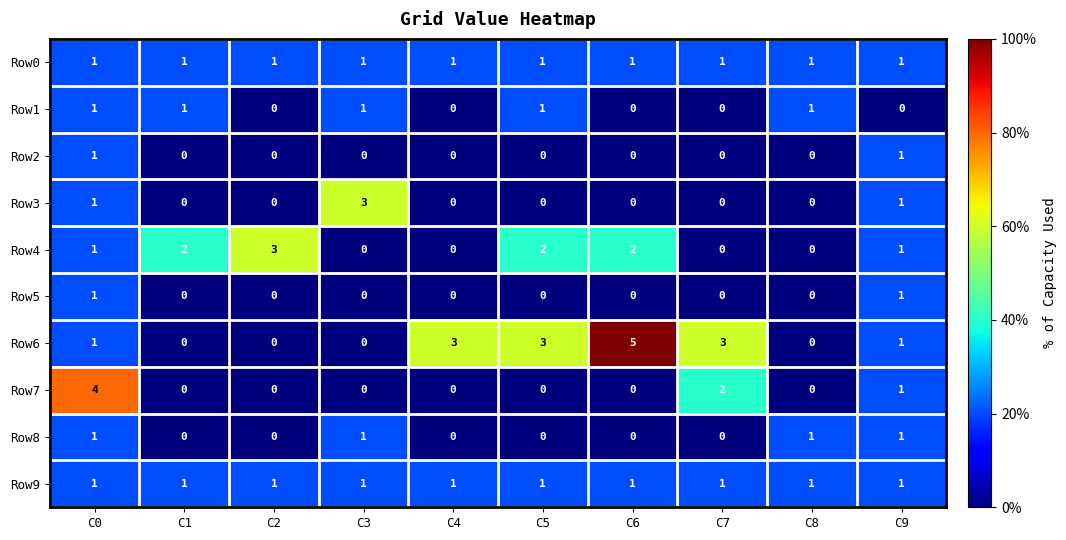

What is the sum of the Row6 values at C9 and C6?

6